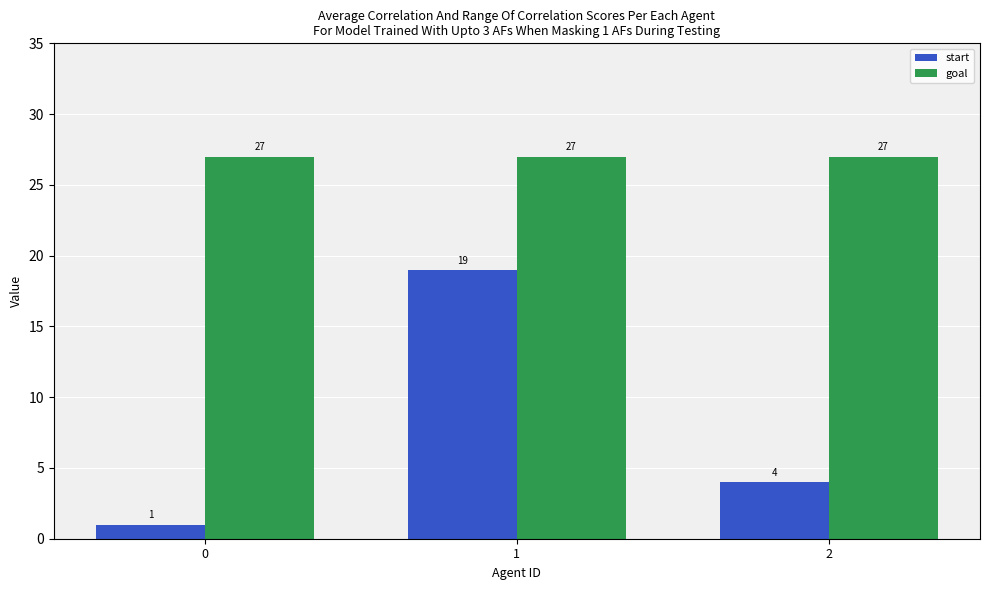

Which series changed the most between 1 and 2?

start